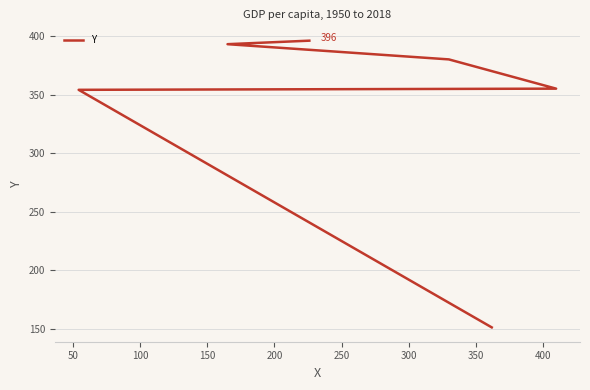

Is this an area chart (filled region under the line)?

No